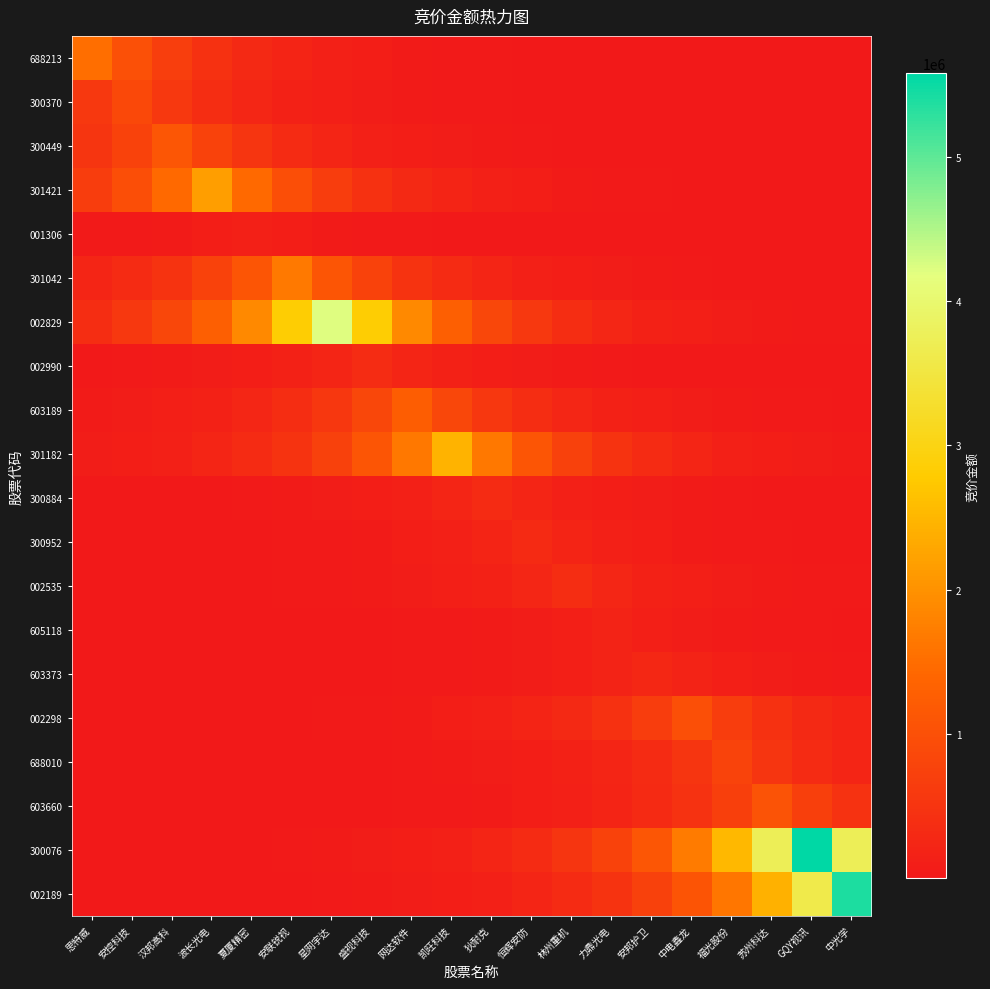

Which label corresponds to the smallest value in the chart?

中光学